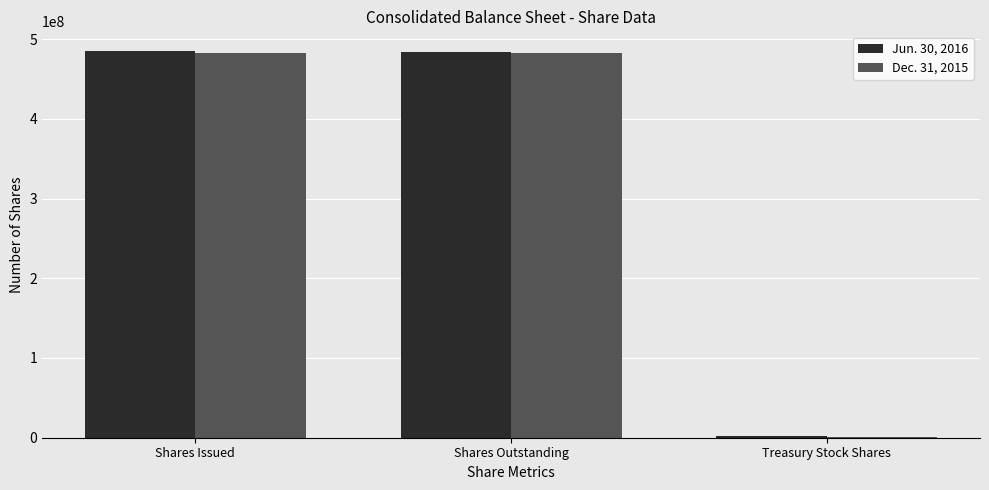

The Jun. 30, 2016 series shows 678475966 at Shares Issued. True or false?

False